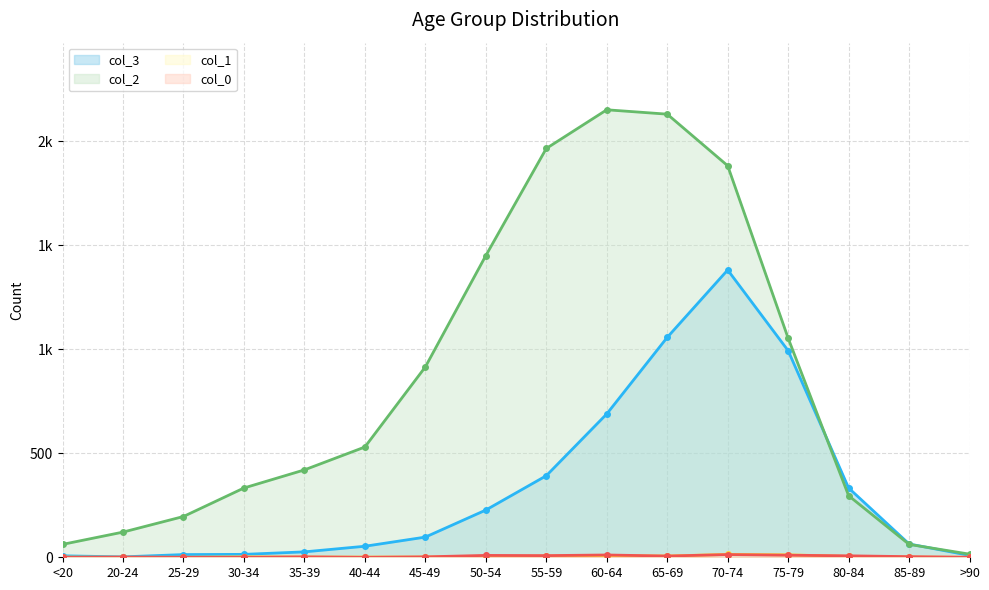

Which series has the largest total across all categories?

col_2